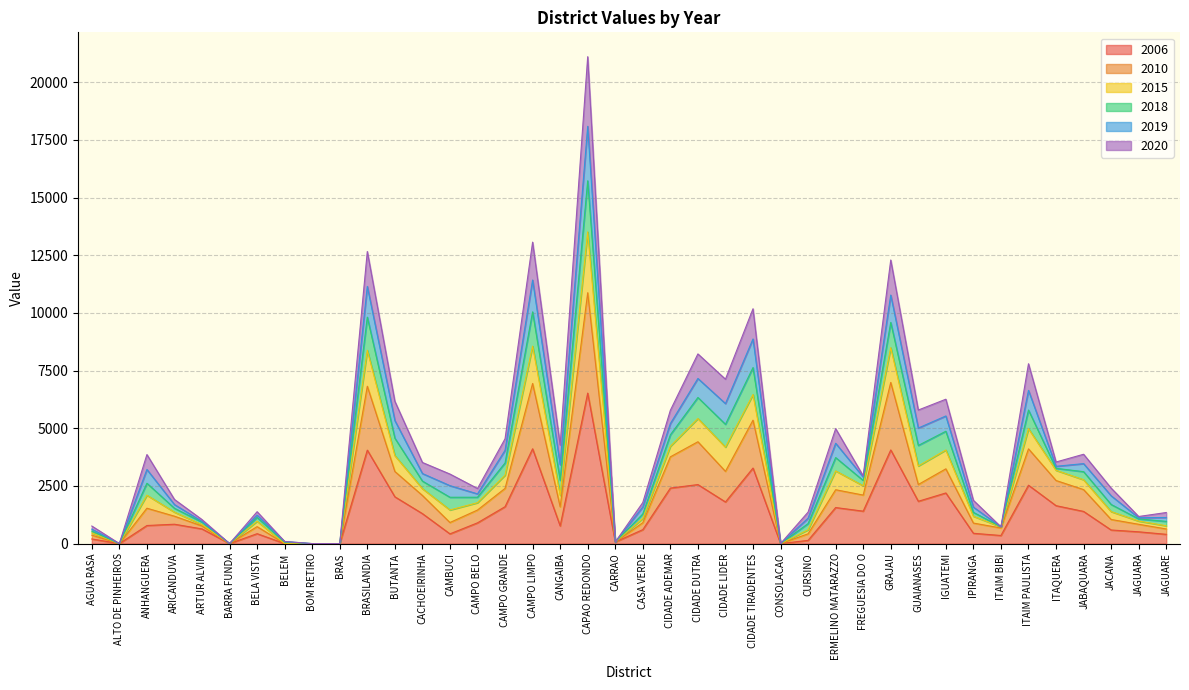

What is the total value across all series at CIDADE TIRADENTES?

10180